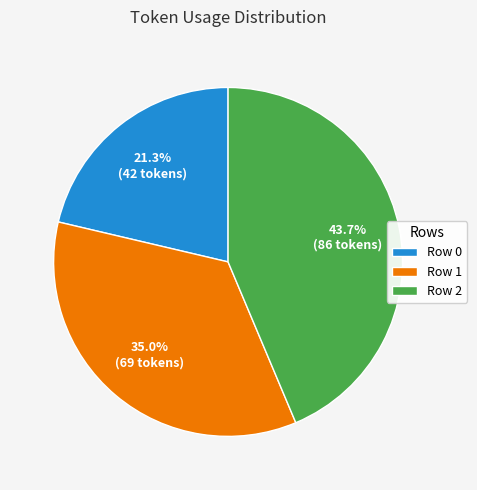

To the nearest percent, what is the difference between the largest and smallest slice percentages?

22%